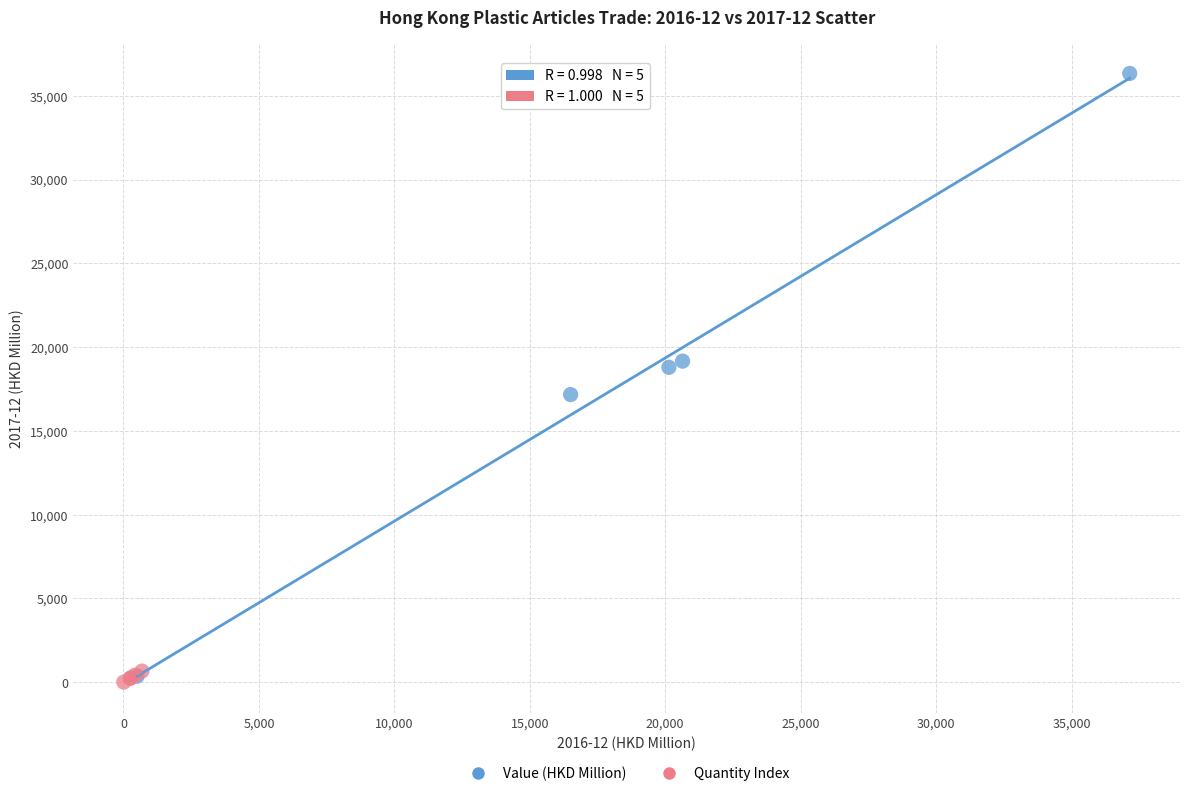

Which series contains the highest Y value?

Value (HKD Million)